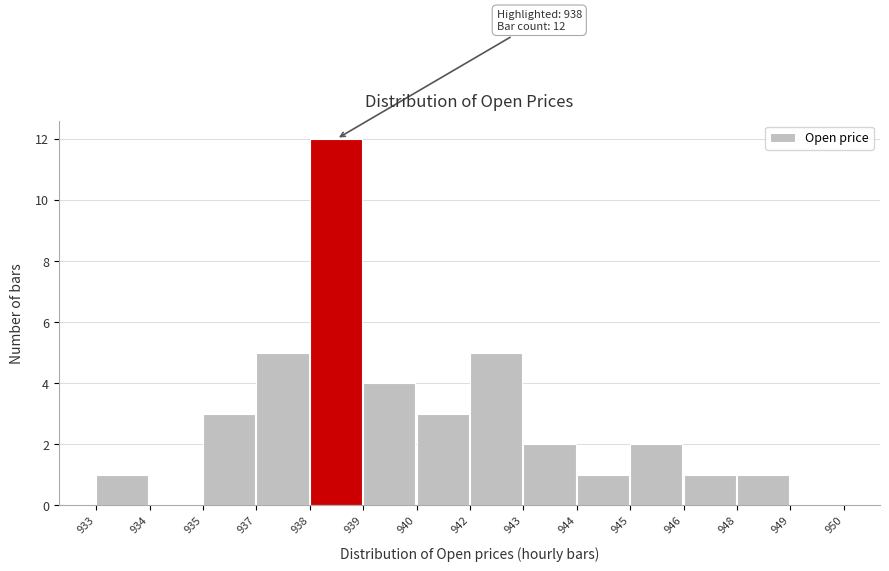

Reading left to right, what are all the values shown in this chart?

933=1	934=0	935=3	937=5	938=12	939=4	940=3	942=5	943=2	944=1	945=2	946=1	948=1	949=0